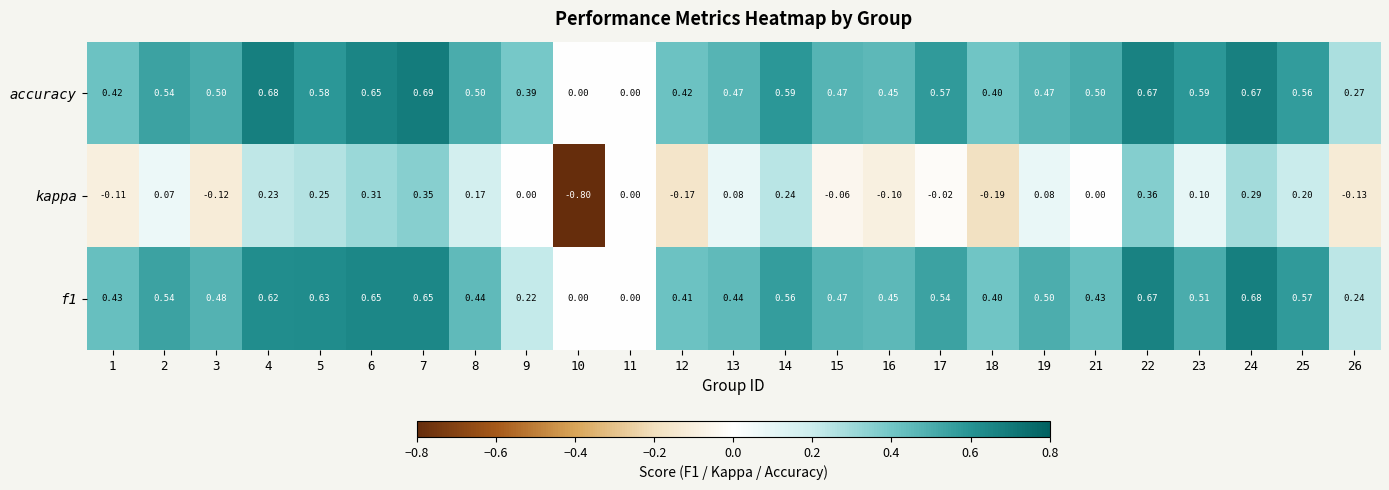

Which series has the largest total across all categories?

accuracy